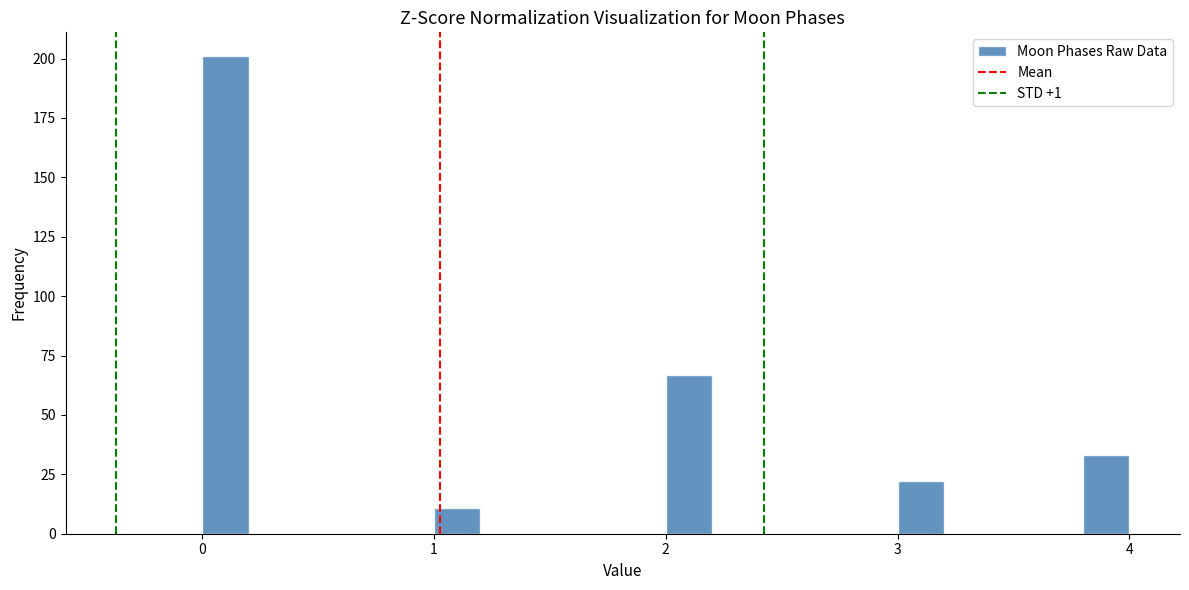

Read against the x-axis, roughly where is the centre of the tallest bar?

0.1